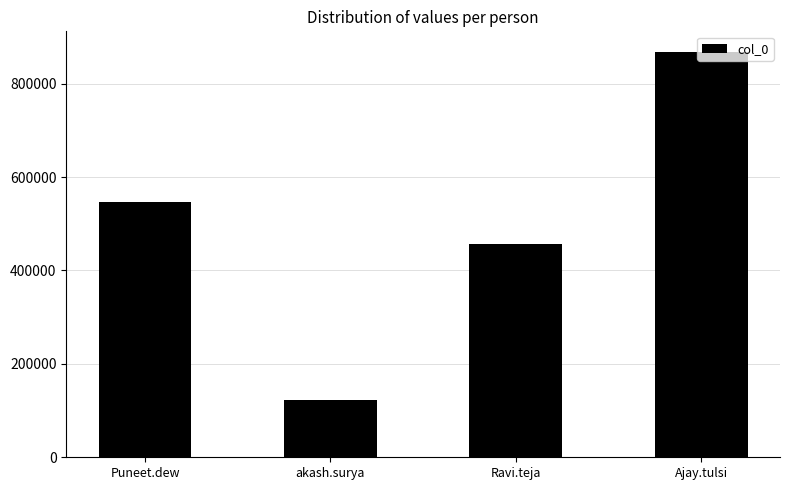

Reading right to left, what are all the values shown in this chart?

Ajay.tulsi=868544	Ravi.teja=456789	akash.surya=123456	Puneet.dew=546531